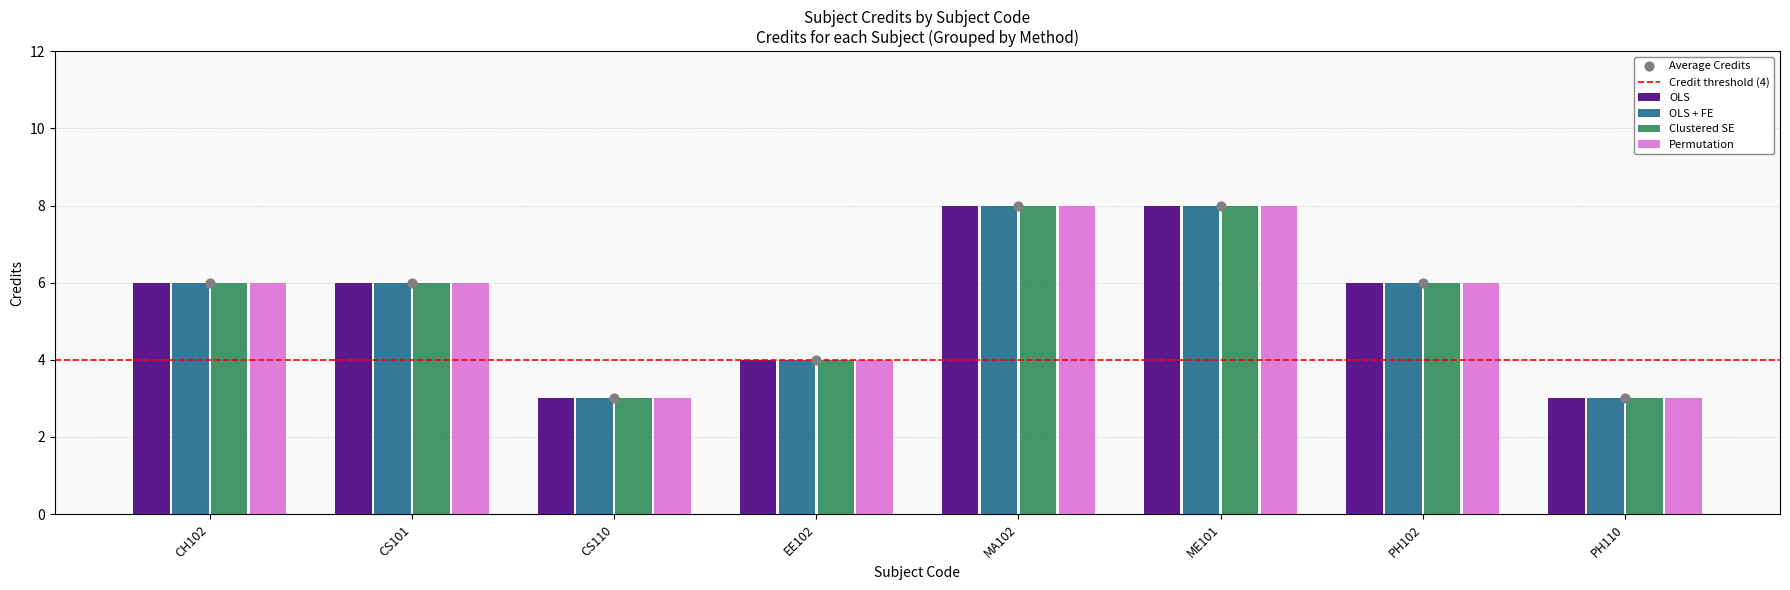

Which series reaches the minimum Y coordinate?

OLS